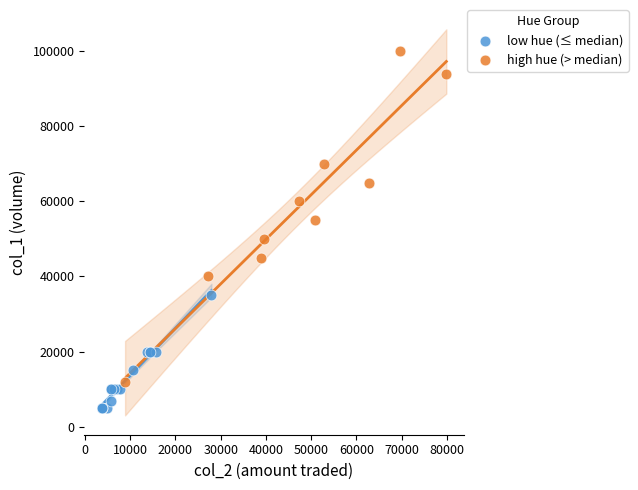

Which series reaches the minimum Y coordinate?

low hue (≤ median)